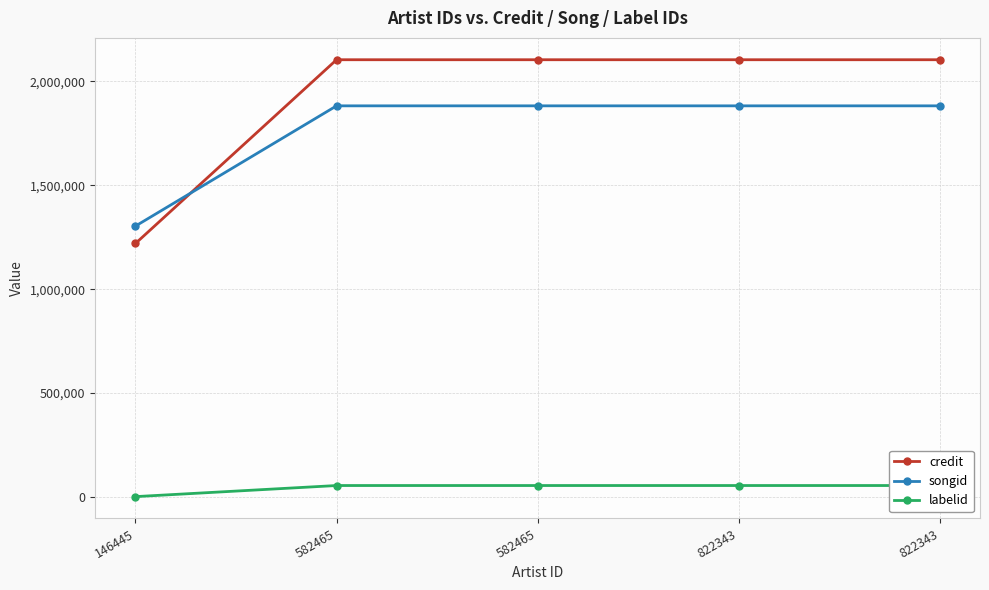

What is the difference between the highest and lowest values at 582465?

2049526